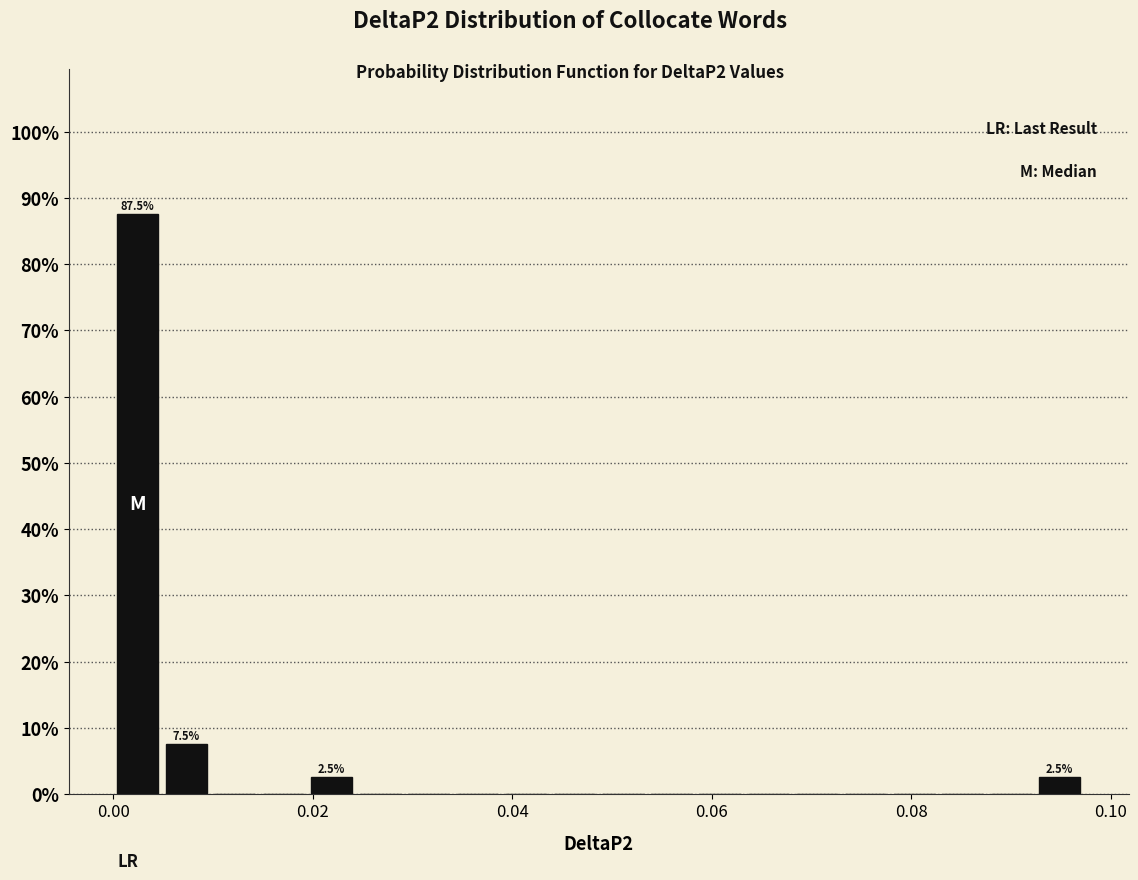

Around what value on the x-axis is the tallest bar? Give the approximate position of its centre, as read against the axis.

0.002